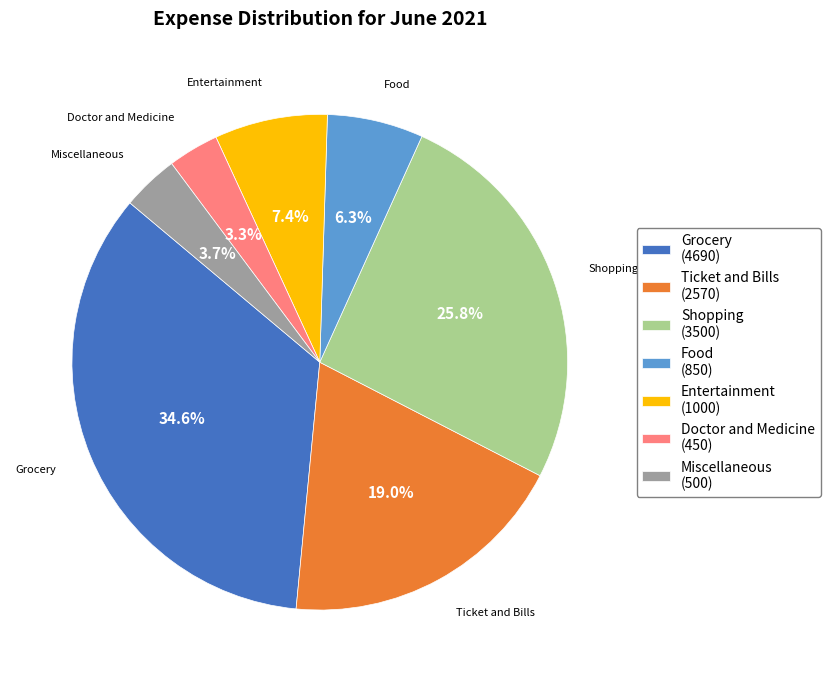

What percentage is the Miscellaneous slice, to the nearest percent?

4%